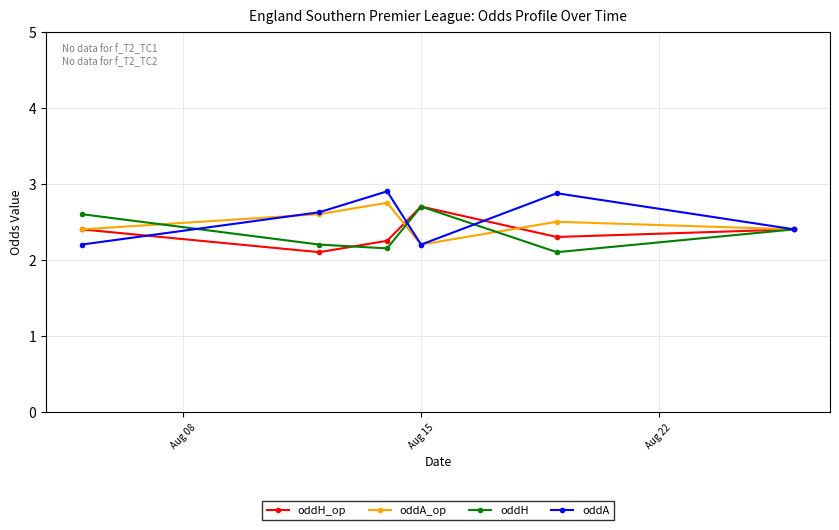

What is the value of the oddH_op point at the 6th from the left?

2.4